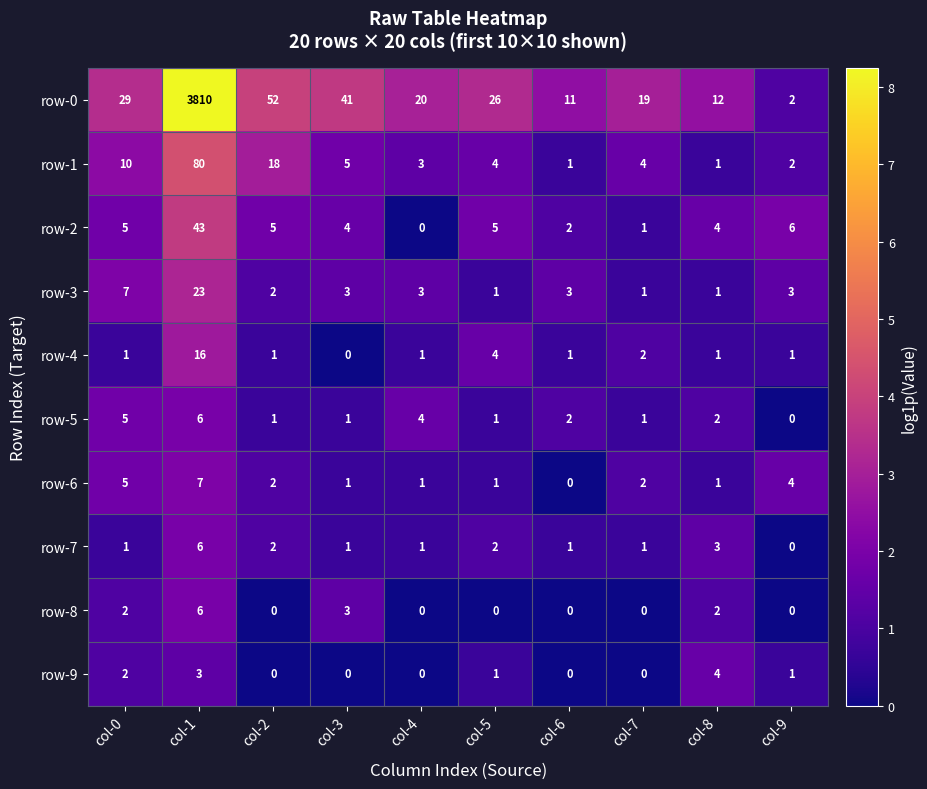

At which category is the sum across all series the highest?

col-1